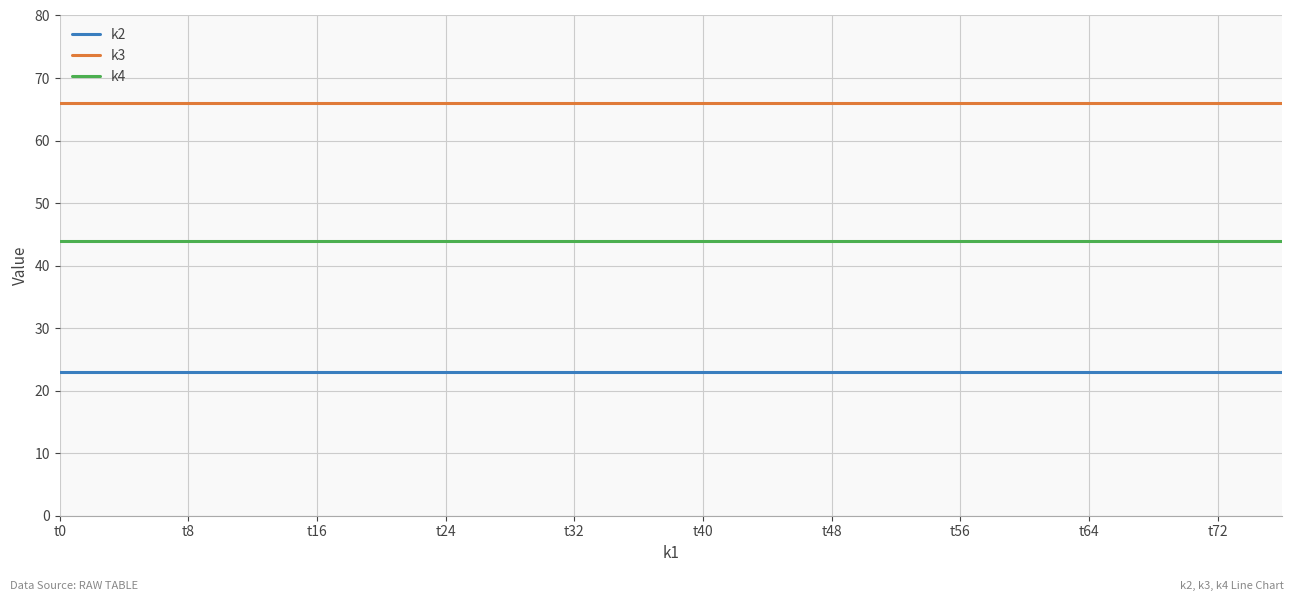

Does the chart have visible grid lines?

Yes